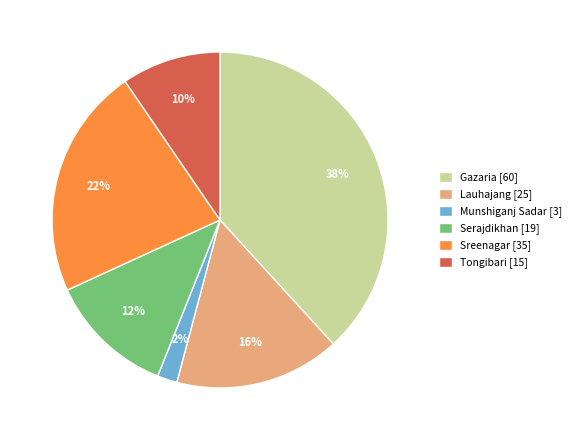

Rank the categories by value from lowest to highest.

Munshiganj Sadar, Tongibari, Serajdikhan, Lauhajang, Sreenagar, Gazaria